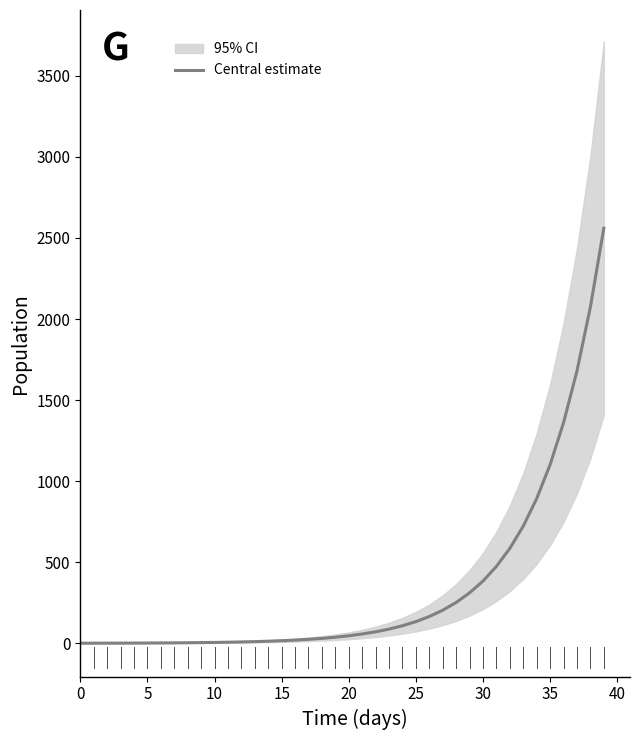

What is the minimum value shown in the chart?

1.0